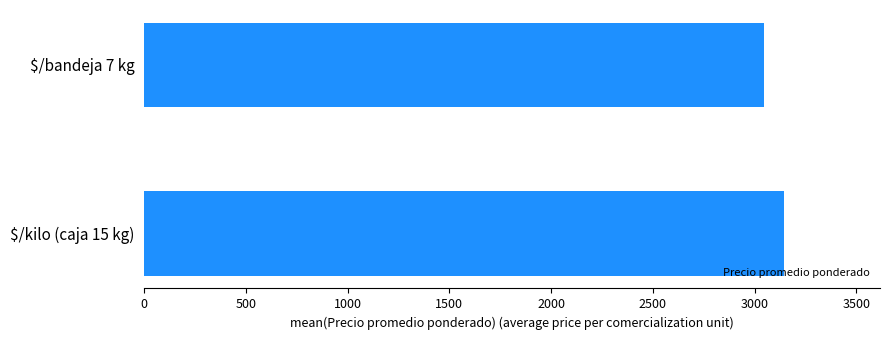

Which label corresponds to the smallest value in the chart?

$/bandeja 7 kg